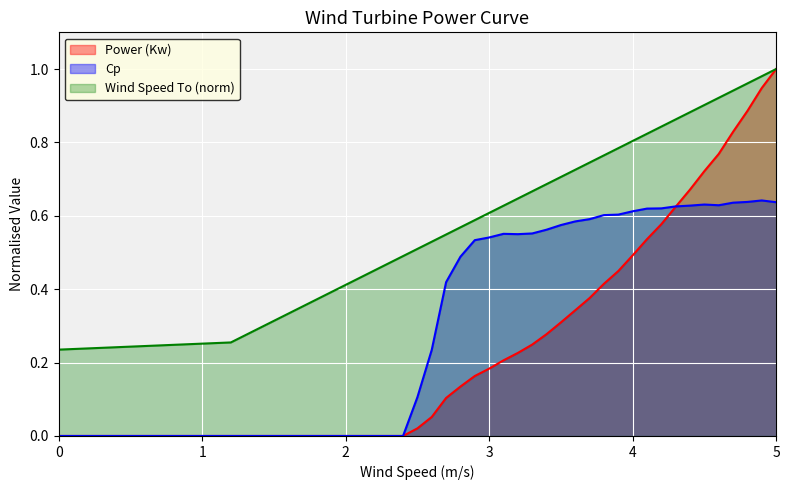

What is the difference between the second highest and minimum values in the Cp series?

0.6